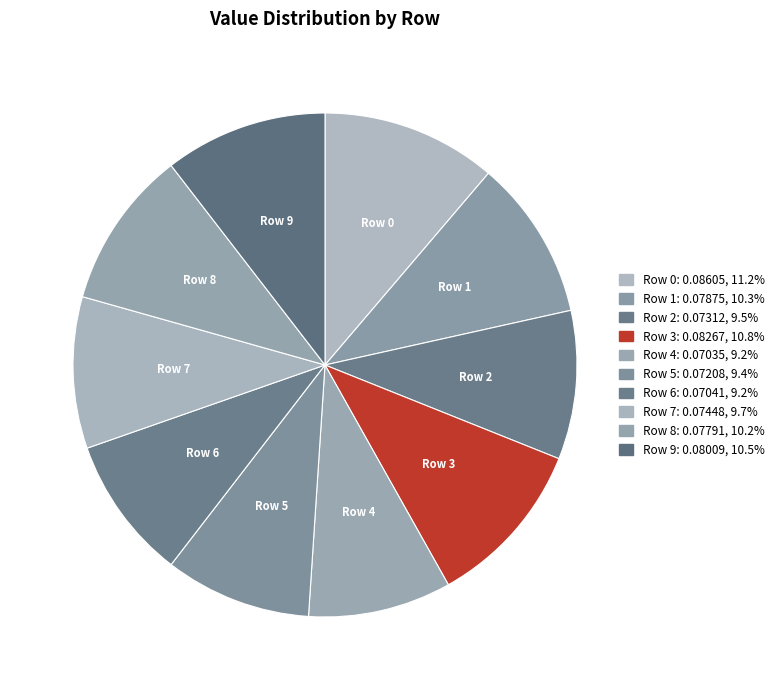

Count the number of slices in the pie.

10